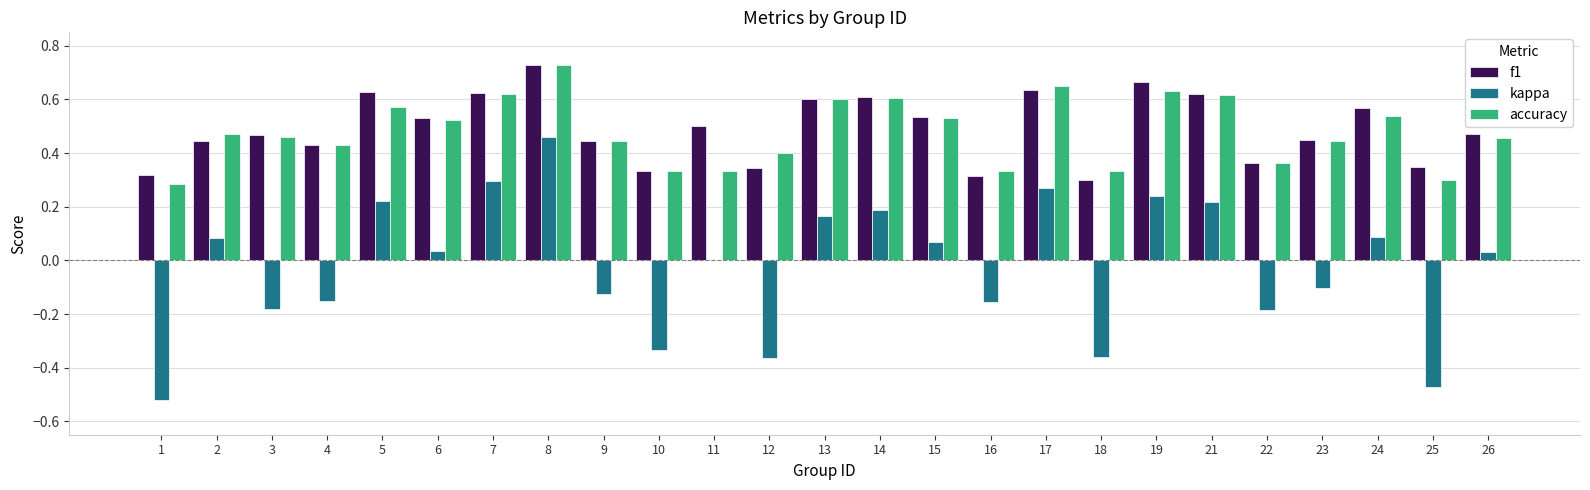

What is the sum of all accuracy values?

12.0